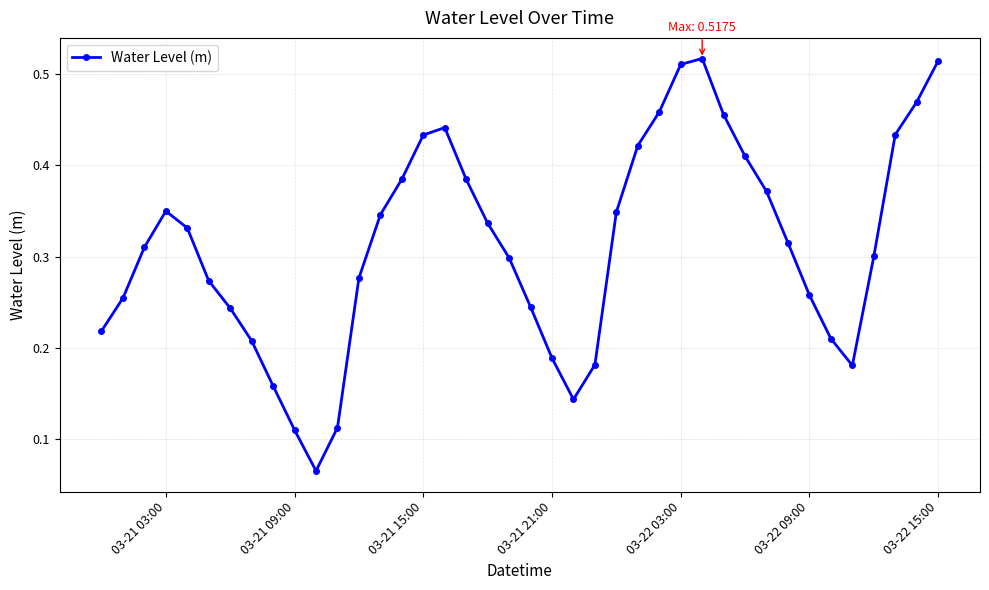

What is the sum of all values?

12.5